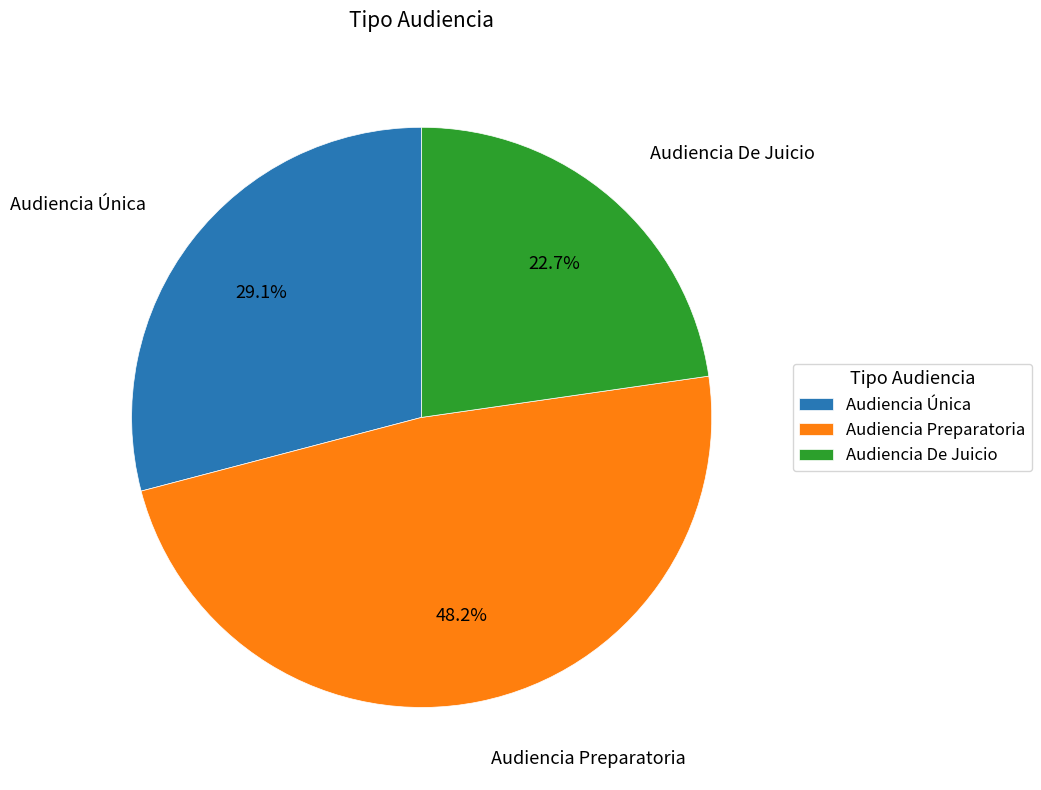

How many slices are in this pie chart?

3